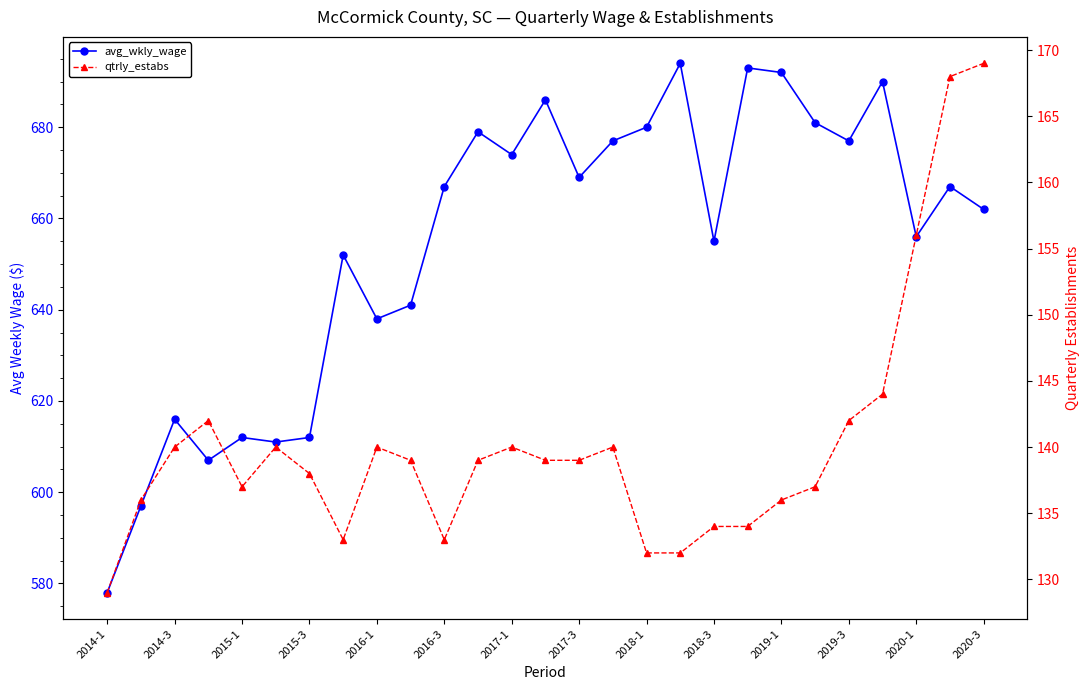

The value of avg_wkly_wage at 17 is 694. True or false?

True